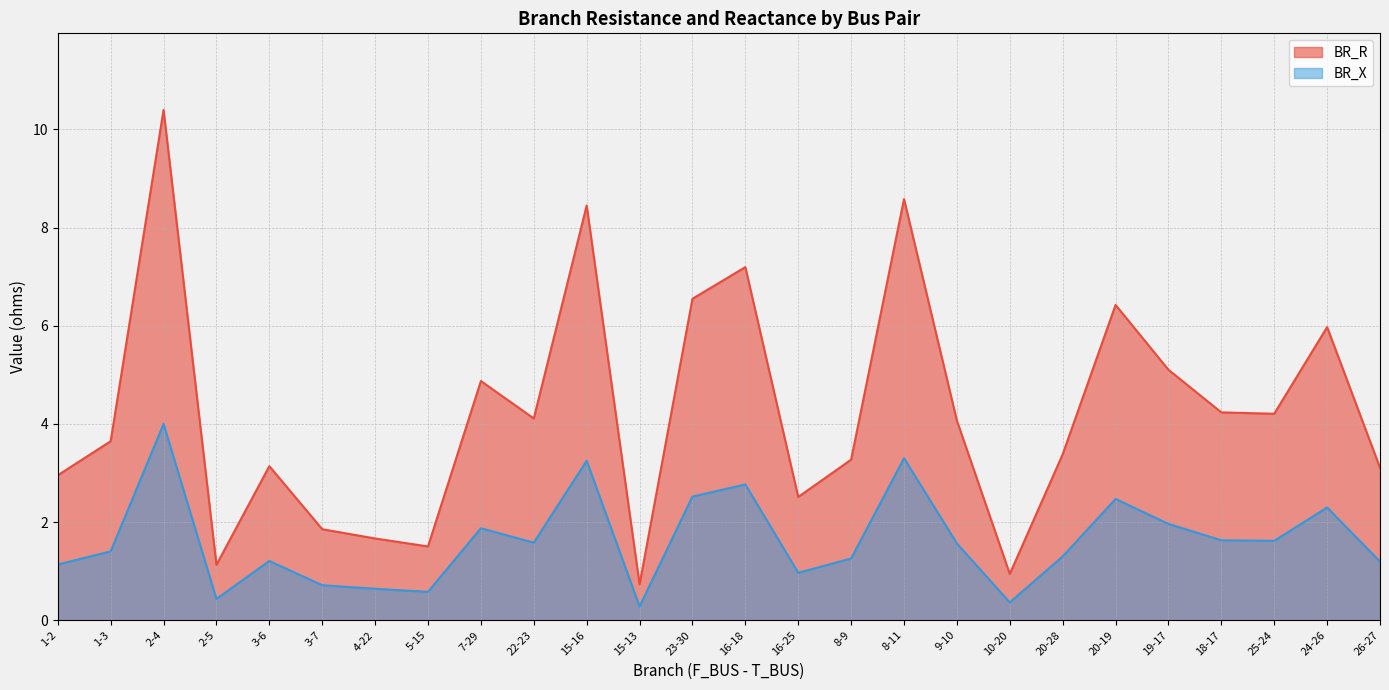

Rank the series by their maximum value, from lowest to highest.

BR_X, BR_R